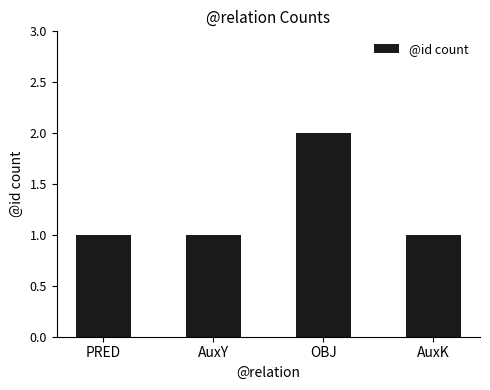

Which category has the highest value across all series?

OBJ